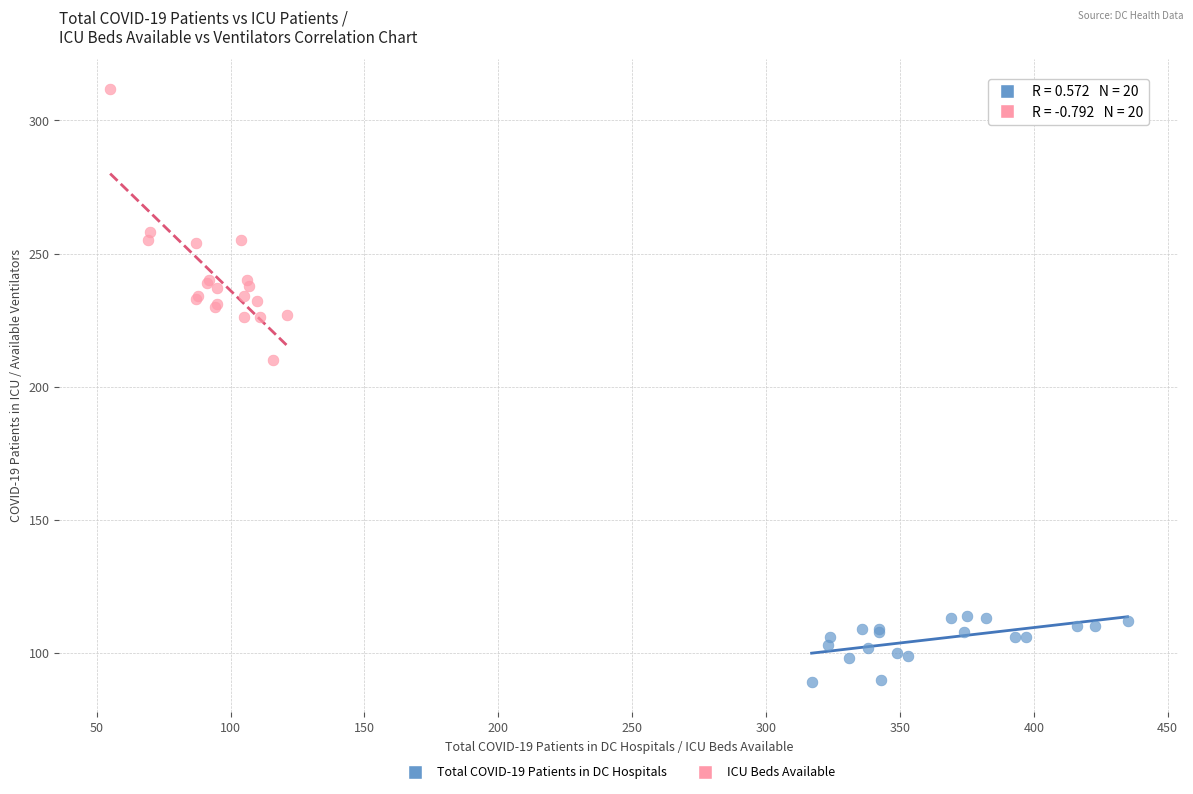

What are all the series names shown in the legend?

Total COVID-19 Patients in DC Hospitals, ICU Beds Available